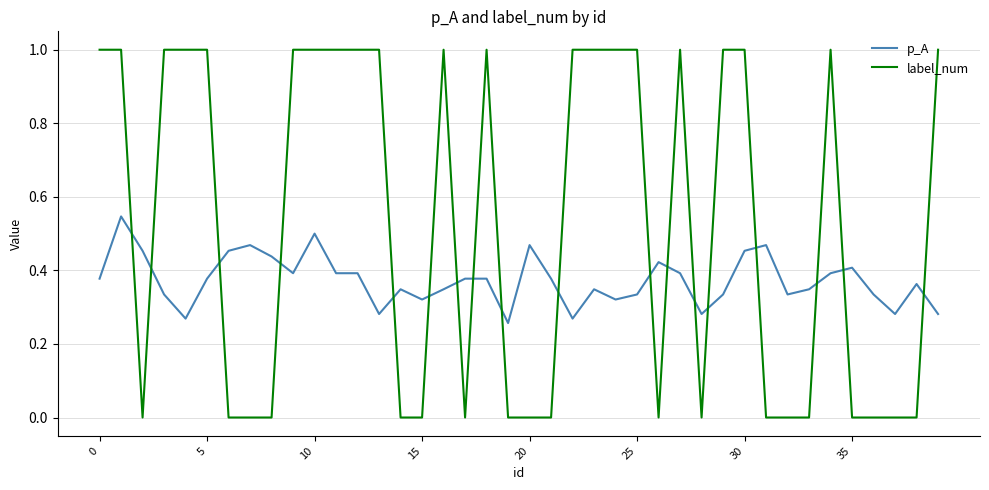

What is the sum of all p_A values?

14.9